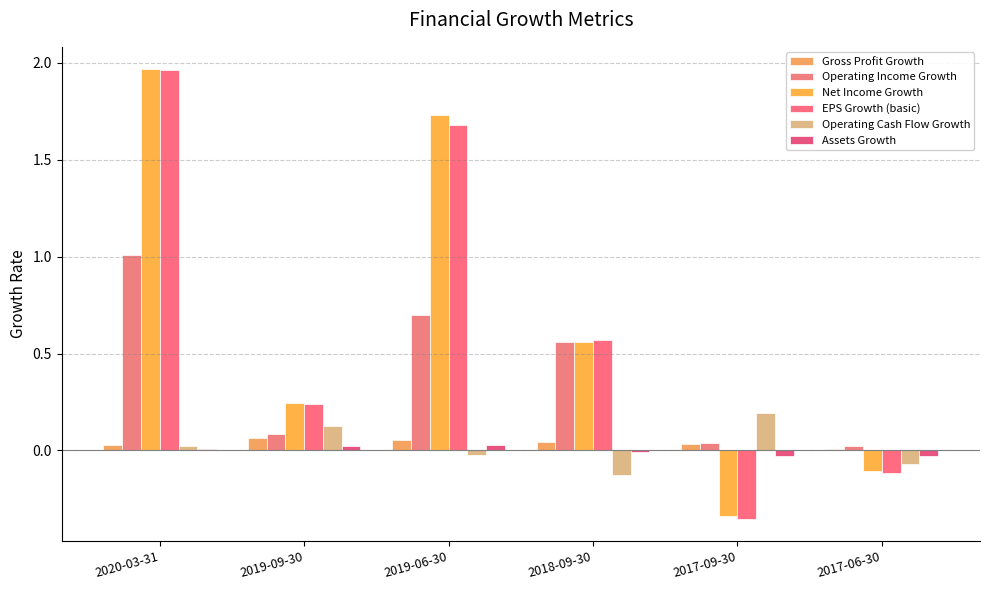

What is the difference between the Net Income Growth values at 2019-06-30 and 2019-09-30?

1.5